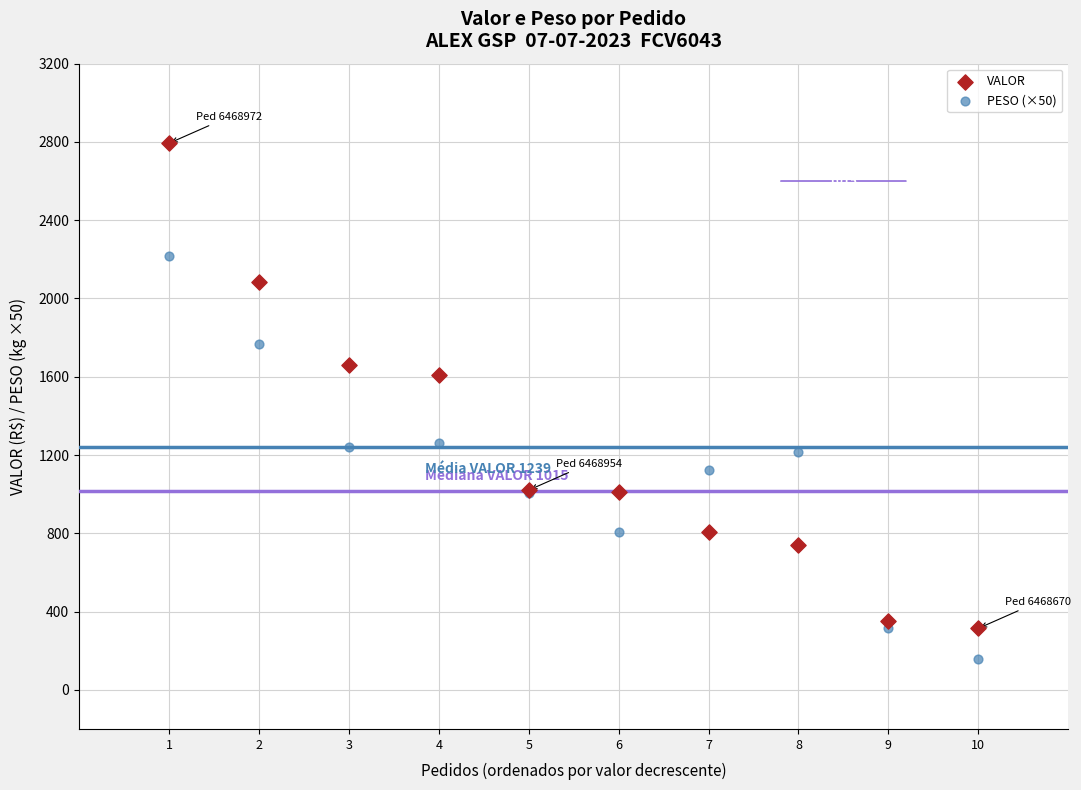

Which series reaches the maximum Y coordinate?

VALOR